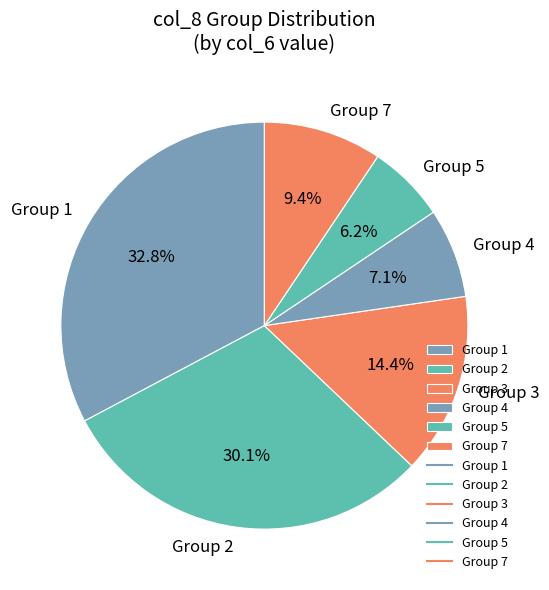

Is Group 1 the majority of the pie?

No